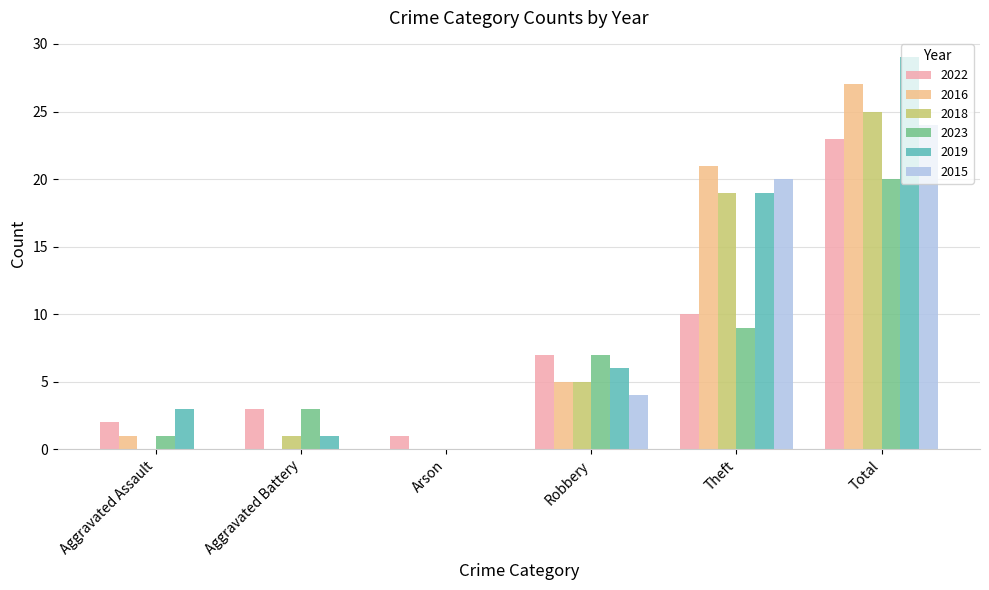

How many groups of bars are there?

6